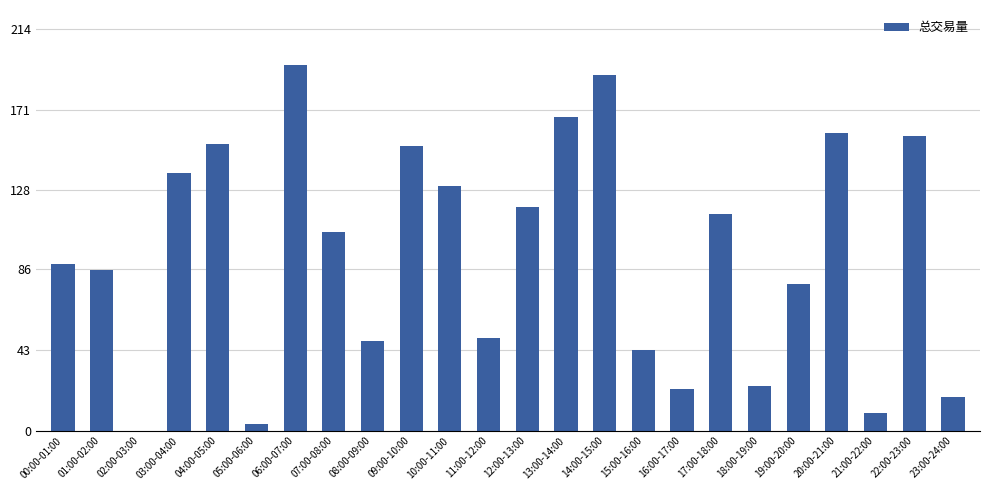

The chart shows a value of 105.7 at 07:00-08:00. True or false?

True